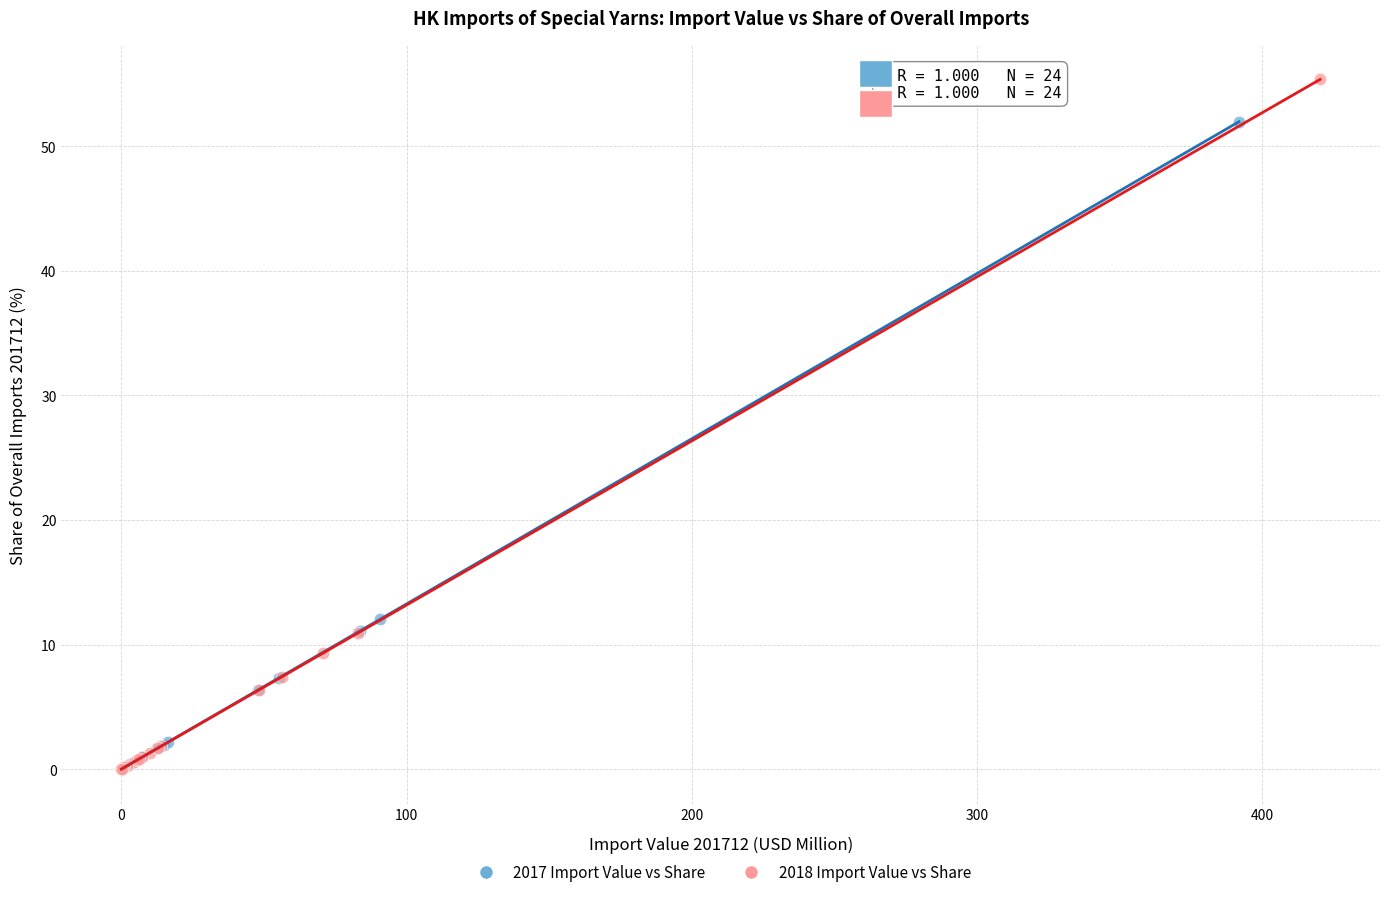

Which series contains the highest Y value?

2018 Import Value vs Share